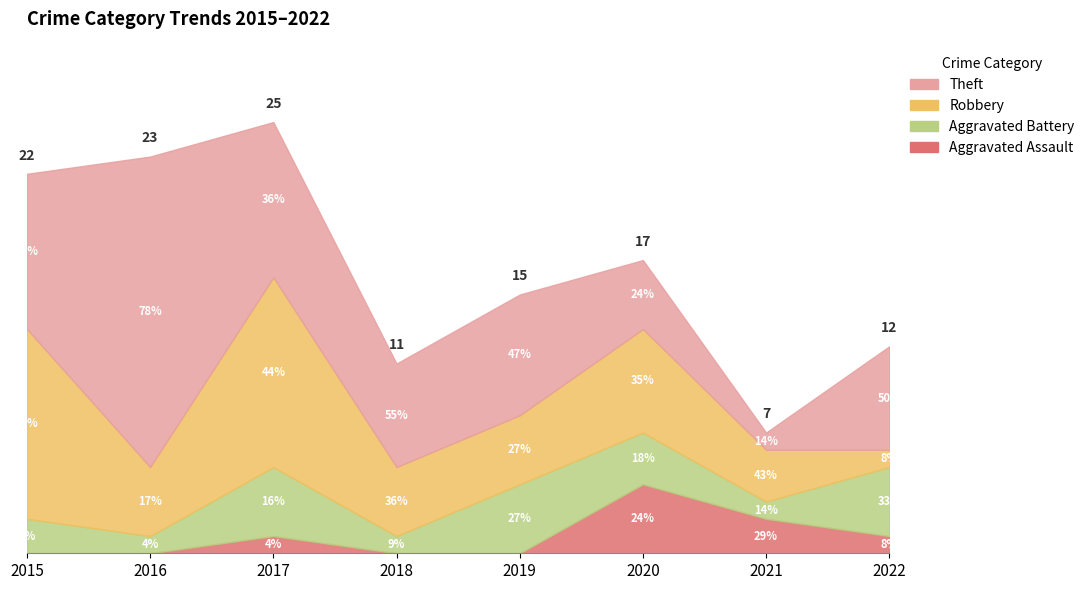

Where do Aggravated Battery and Aggravated Assault first cross each other?

2019 and 2020